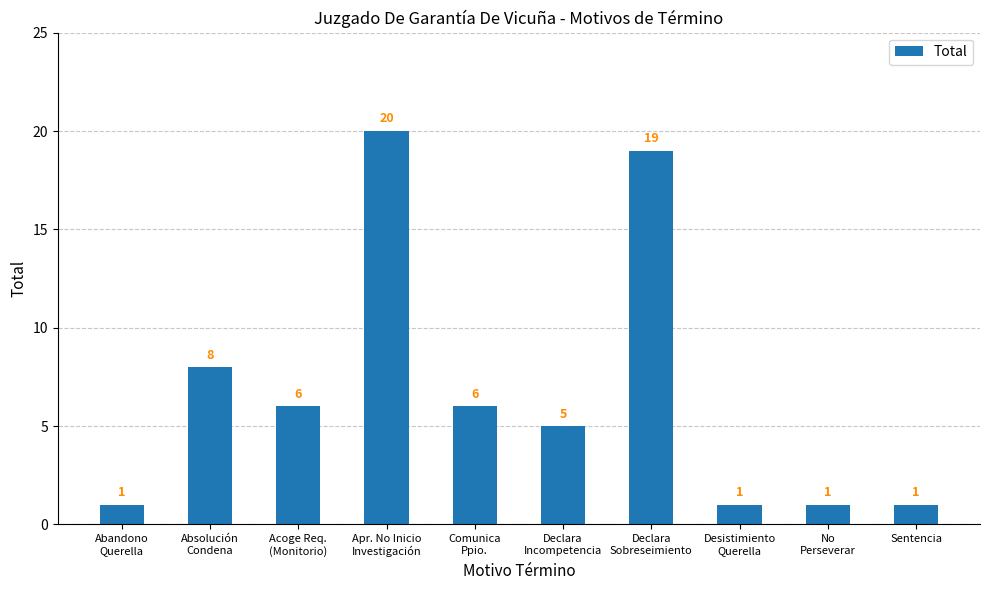

Reading left to right, list all the values displayed in this chart.

1	8	6	20	6	5	19	1	1	1